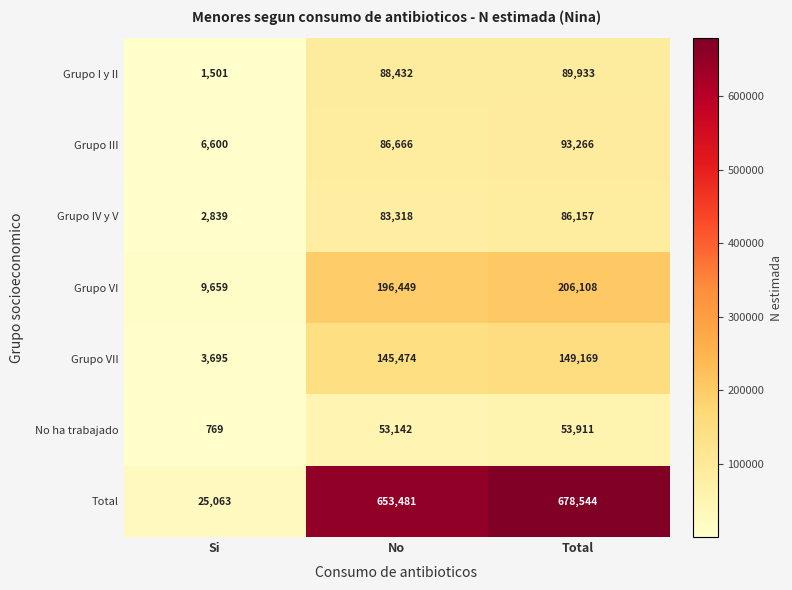

Reading left to right, what are all the values shown in this chart?

Grupo I y II: Si=1501	No=88432	Total=89933
Grupo III: Si=6600	No=86666	Total=93266
Grupo IV y V: Si=2839	No=83318	Total=86157
Grupo VI: Si=9659	No=196449	Total=206108
Grupo VII: Si=3695	No=145474	Total=149169
No ha trabajado: Si=769	No=53142	Total=53911
Total: Si=25063	No=653481	Total=678544